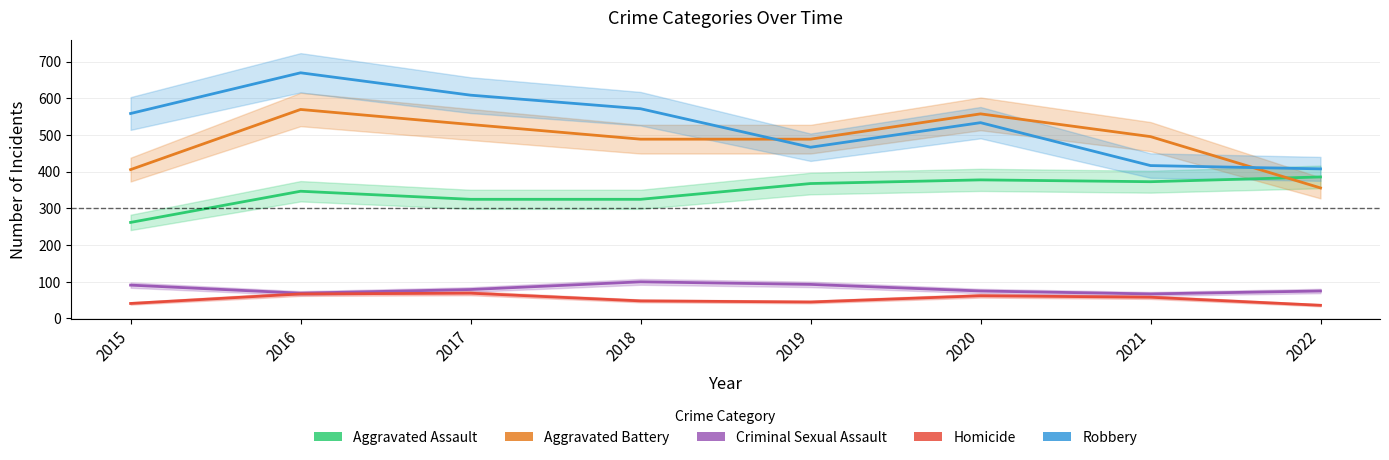

Reading left to right, extract all data points from this chart.

Aggravated Assault: 2015=262	2016=347	2017=325	2018=325	2019=368	2020=378	2021=373	2022=386
Aggravated Battery: 2015=406	2016=570	2017=529	2018=489	2019=489	2020=558	2021=496	2022=356
Criminal Sexual Assault: 2015=91	2016=69	2017=79	2018=100	2019=93	2020=75	2021=67	2022=75
Homicide: 2015=41	2016=67	2017=69	2018=48	2019=45	2020=62	2021=58	2022=36
Robbery: 2015=559	2016=670	2017=609	2018=572	2019=467	2020=534	2021=417	2022=408